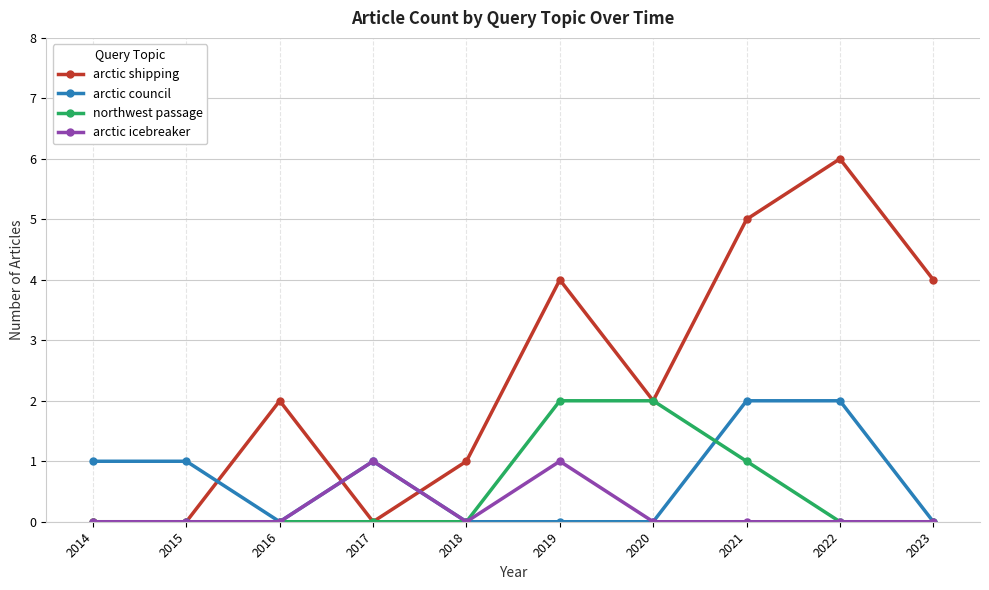

Does the chart have visible grid lines?

Yes